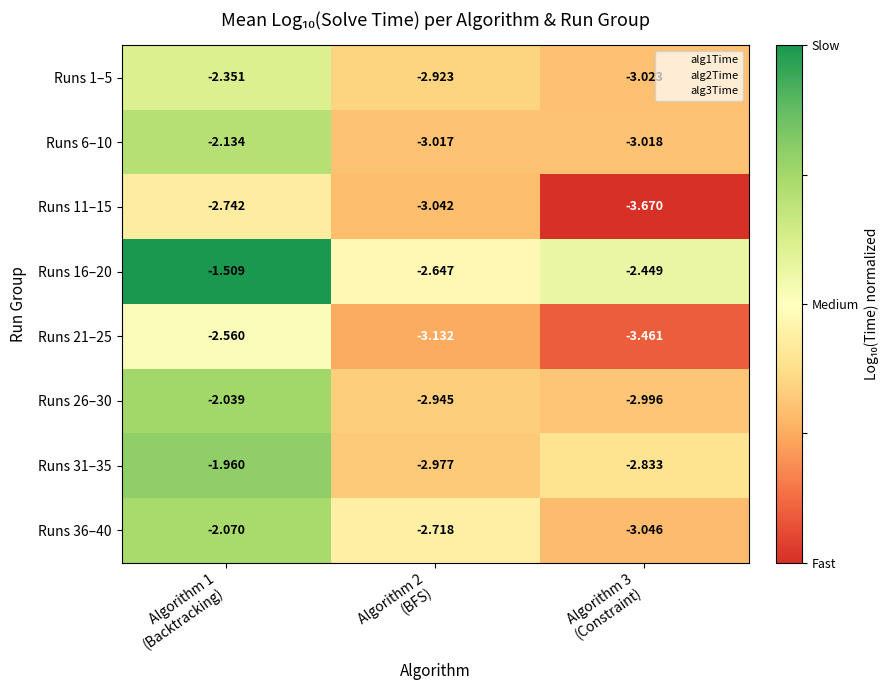

How many categories are shown in the chart?

3